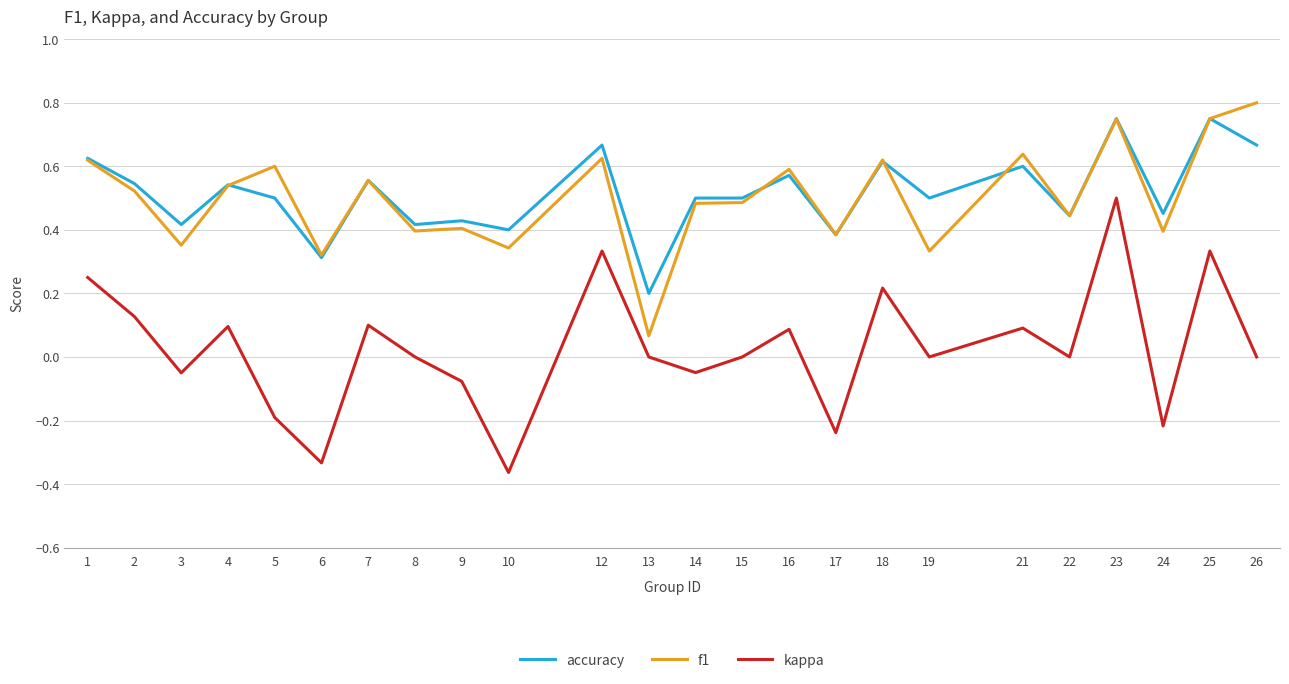

True or false: f1 has a value of 0.1 at 19.

False